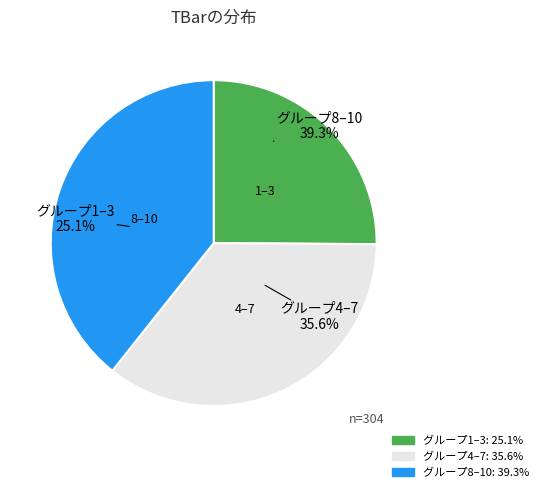

True or false: 9 accounts for 2% of the total.

False